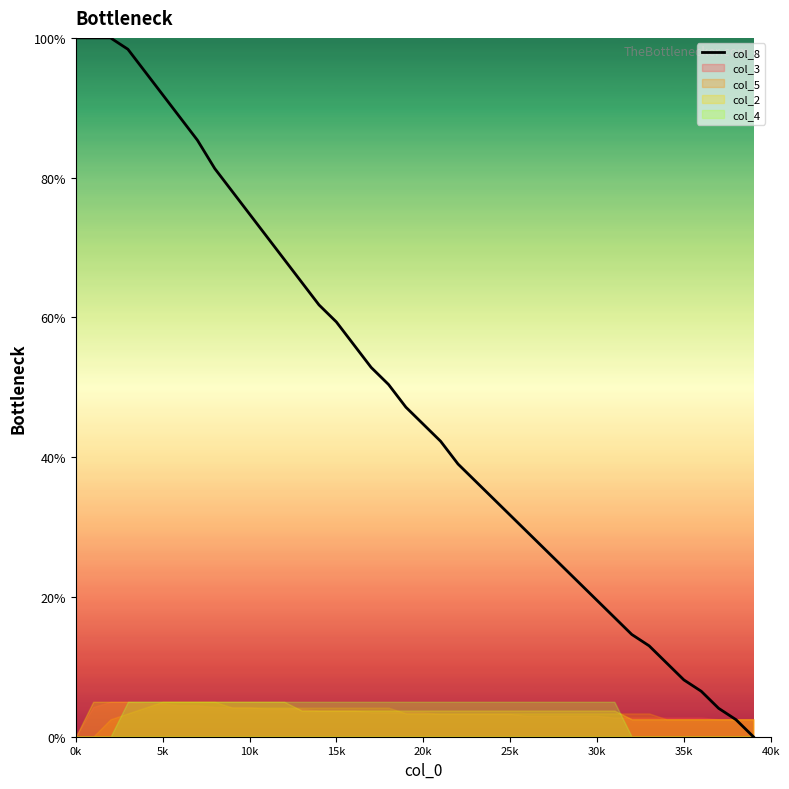

The col_8 series shows 52.5 at 25k. True or false?

False